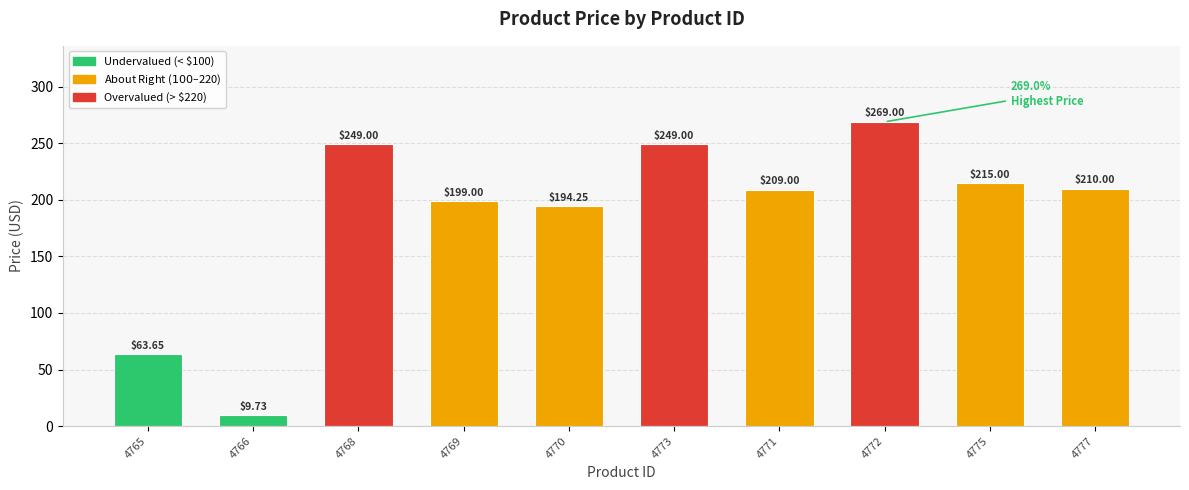

What is the ratio of the value at 4770 to the value at 4765?

3.1